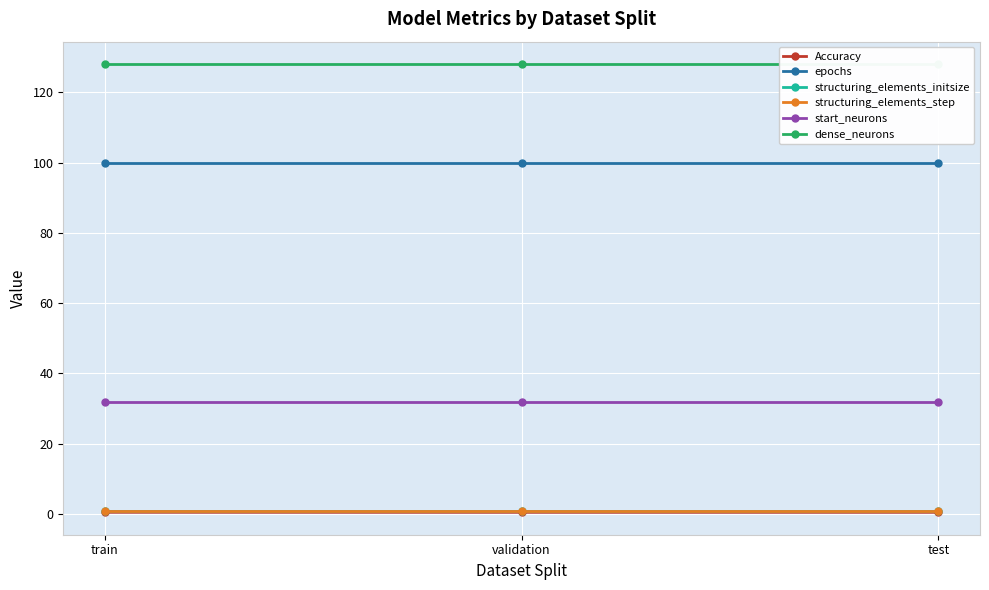

What is the spread (max minus min) of values at train?

127.5